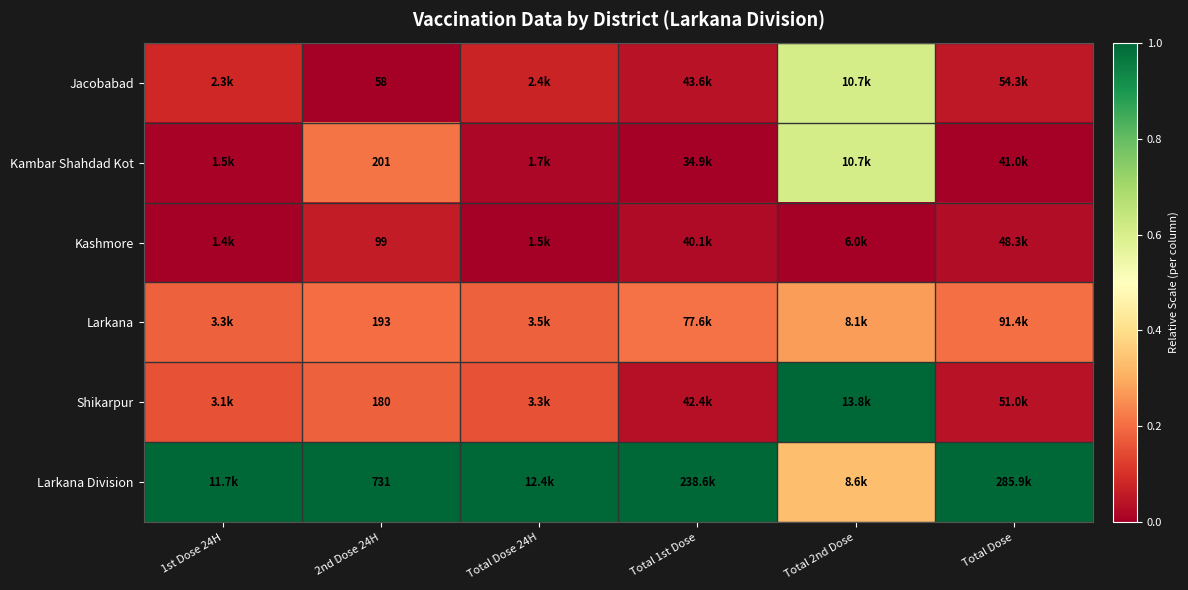

The value of Kambar Shahdad Kot at Total Dose 24H is 0.0. True or false?

False